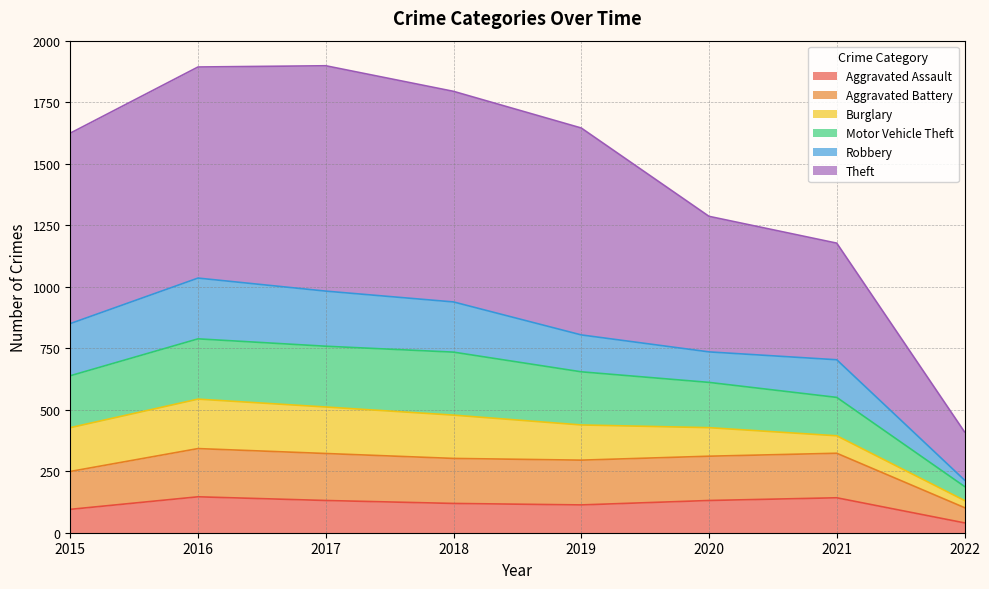

What is the minimum value for Aggravated Assault?

40